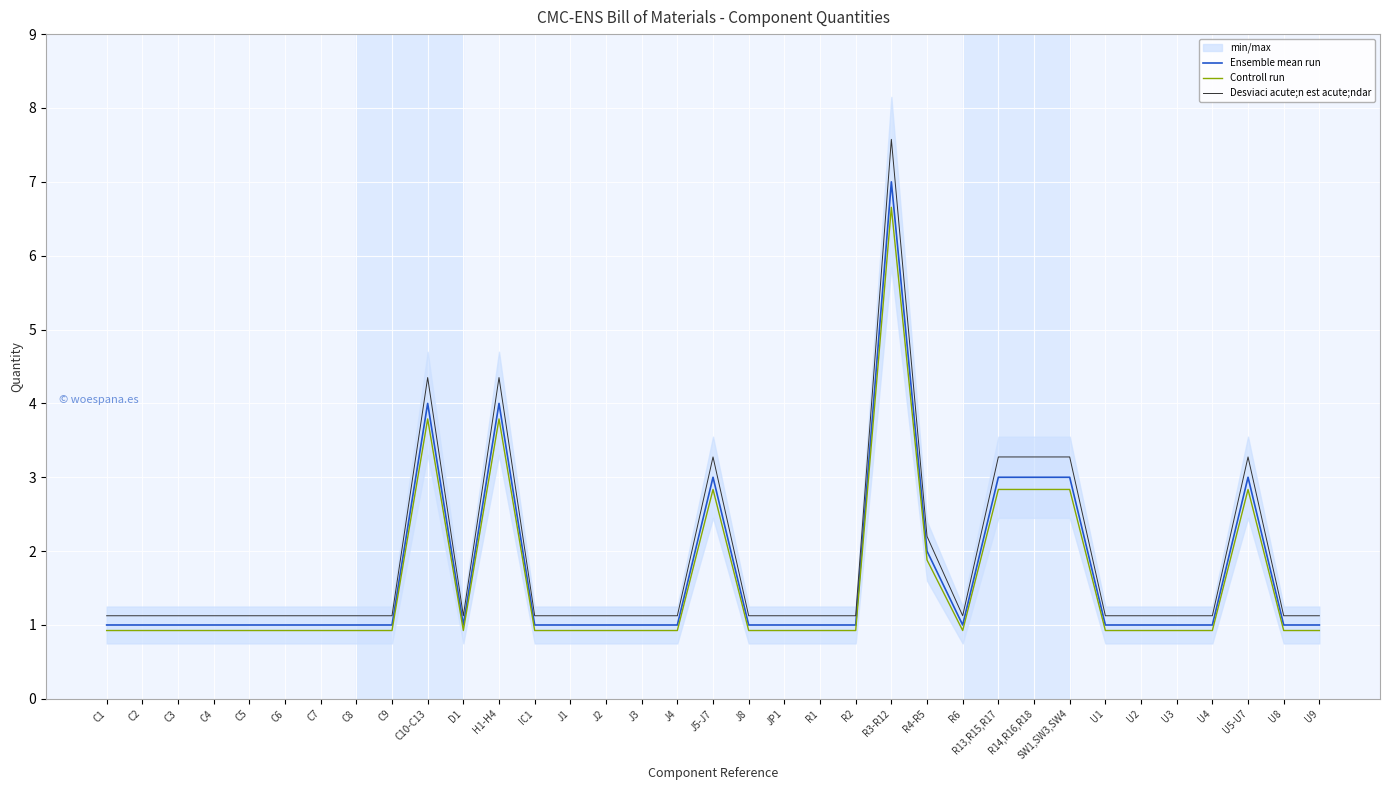

What is the average value of the Ensemble mean run series?

1.7